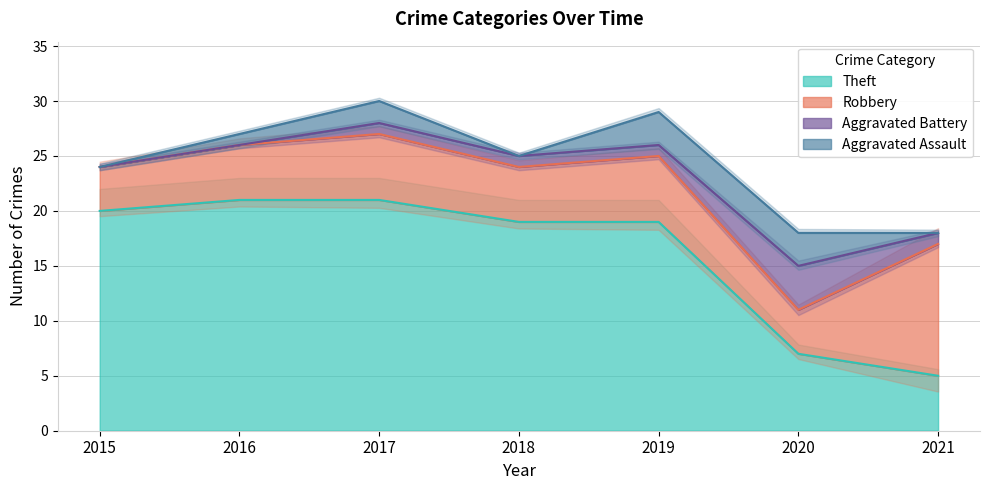

True or false: Theft and Aggravated Battery cross at least once.

False